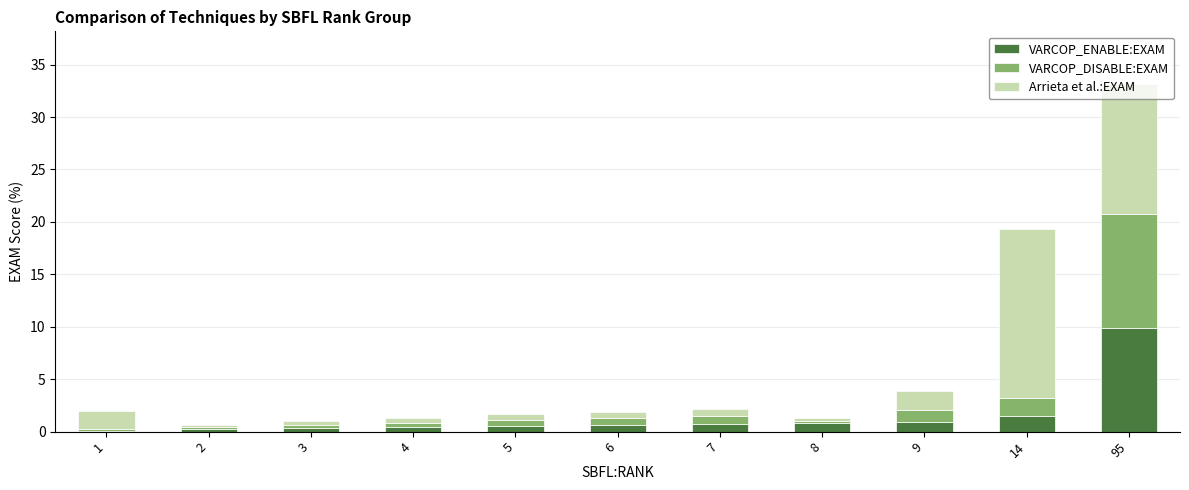

What is the highest value of the VARCOP_ENABLE:EXAM series?

9.9